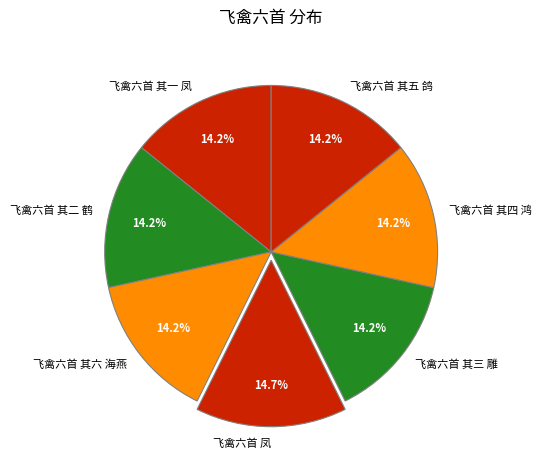

How many slices are in this pie chart?

7